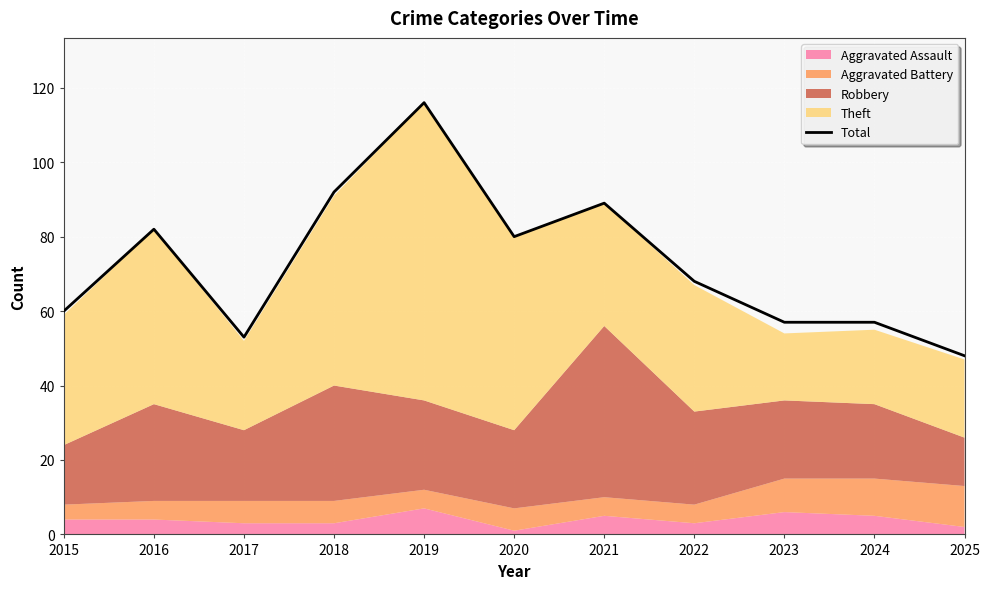

What is the value of the 8th point from the left?

68